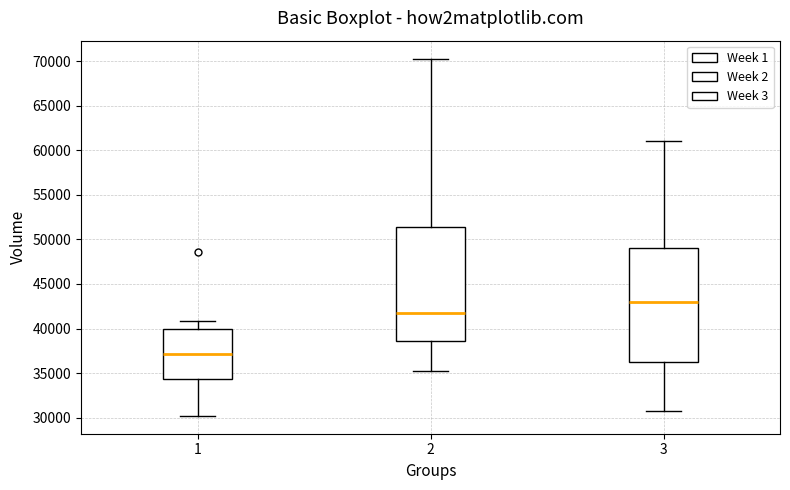

Where is the lower edge of the box at x = 3 on the y-axis? The values are not printed on the chart, so give them approximately, as read against the axis.

36500